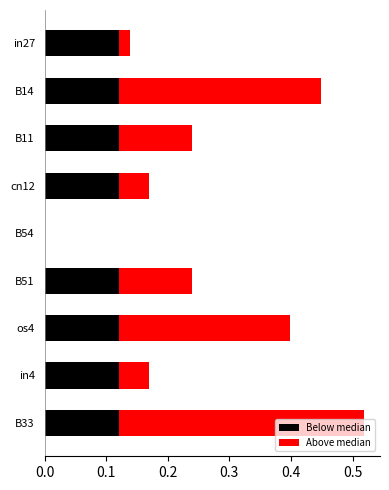

True or false: the data shows 0.6 at B14.

False